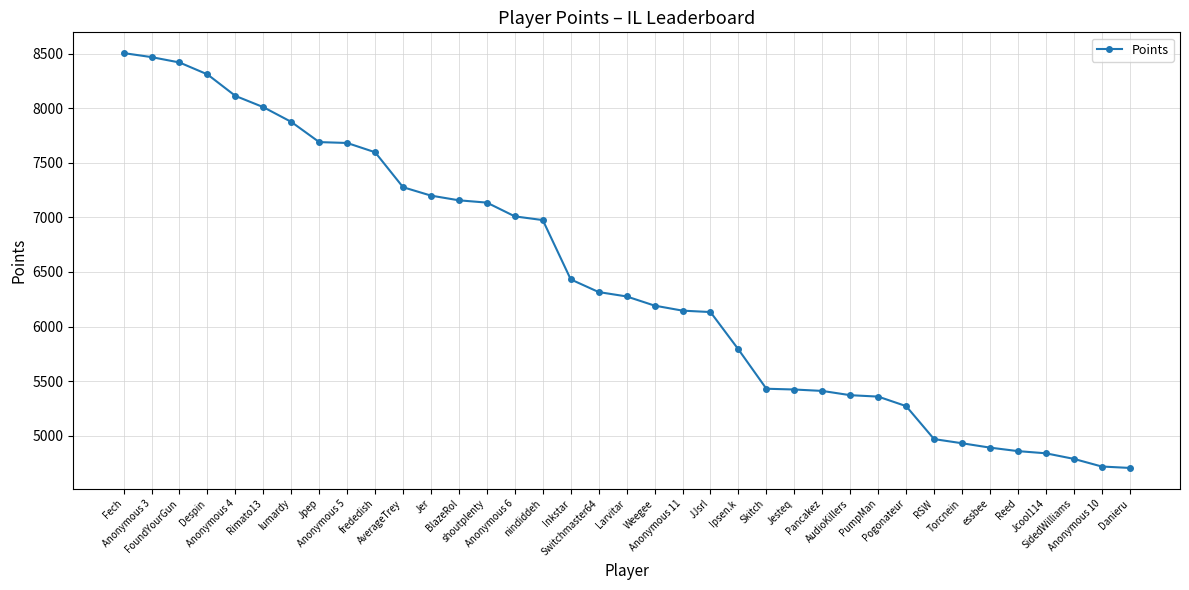

What is the sum of all values?

237672